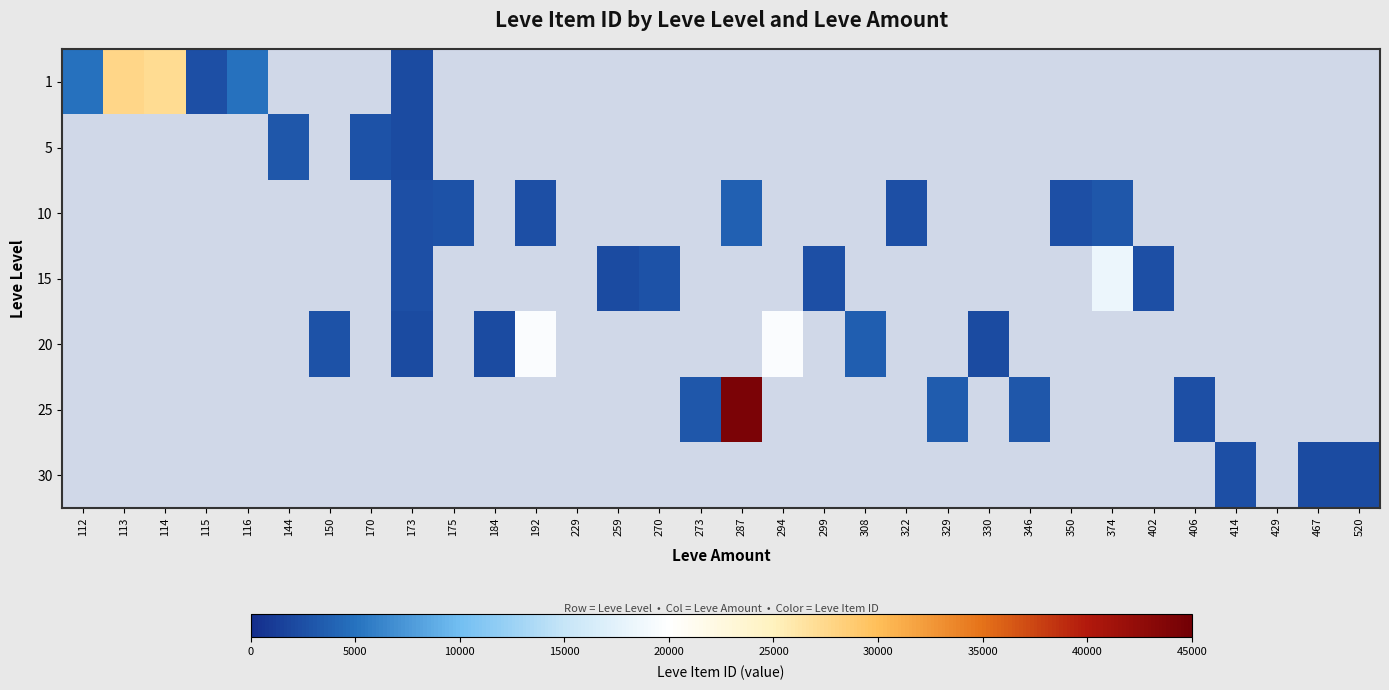

How many series are shown in this chart?

7